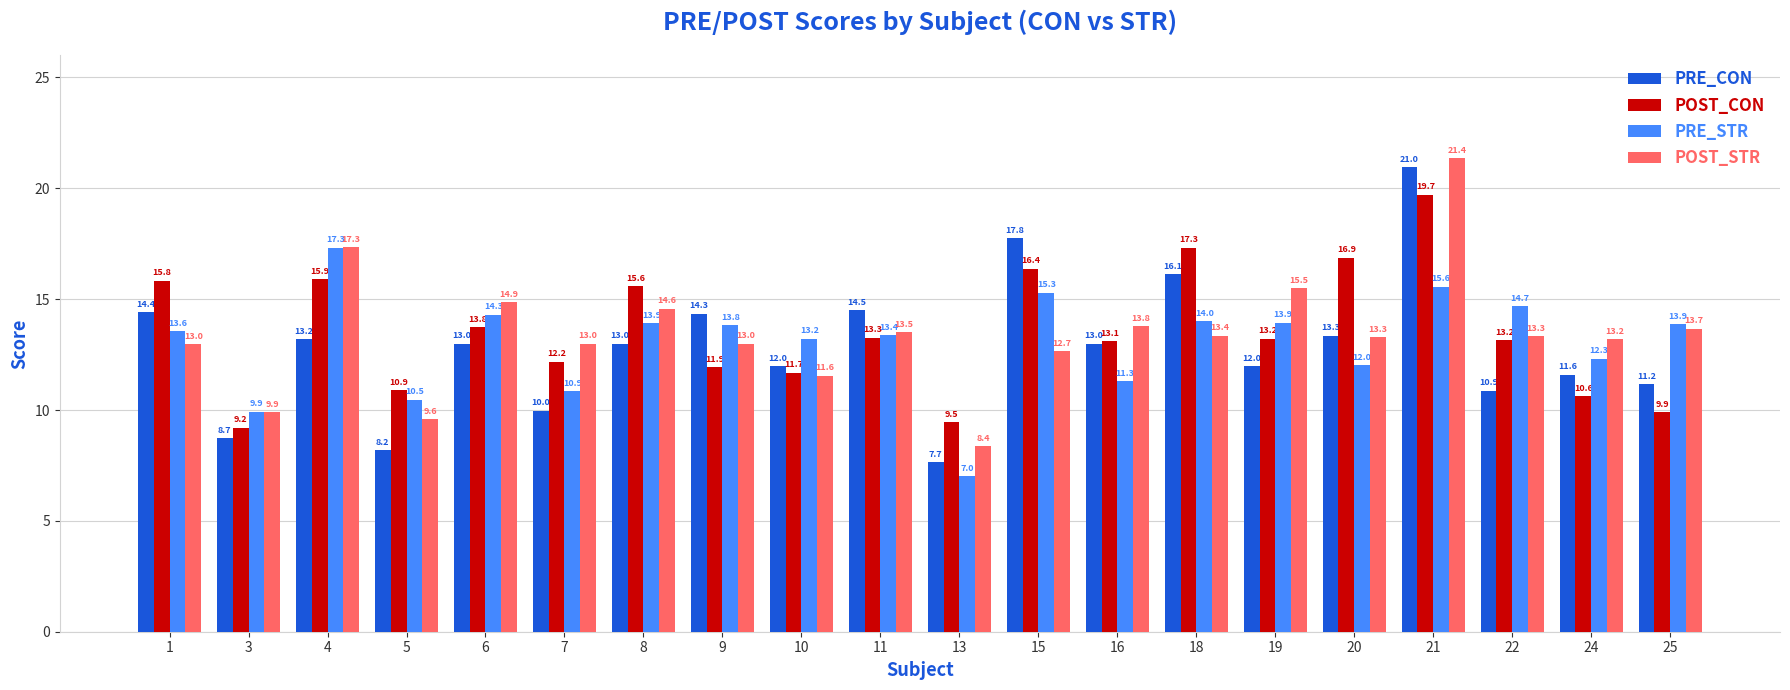

What is the smallest value displayed?

7.0